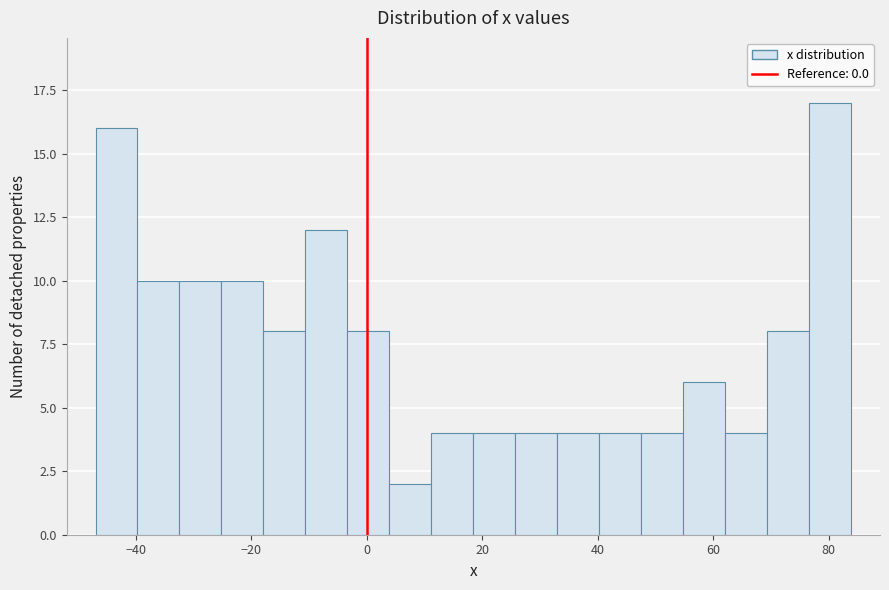

Around what value on the x-axis is the tallest bar? Give the approximate position of its centre, as read against the axis.

80